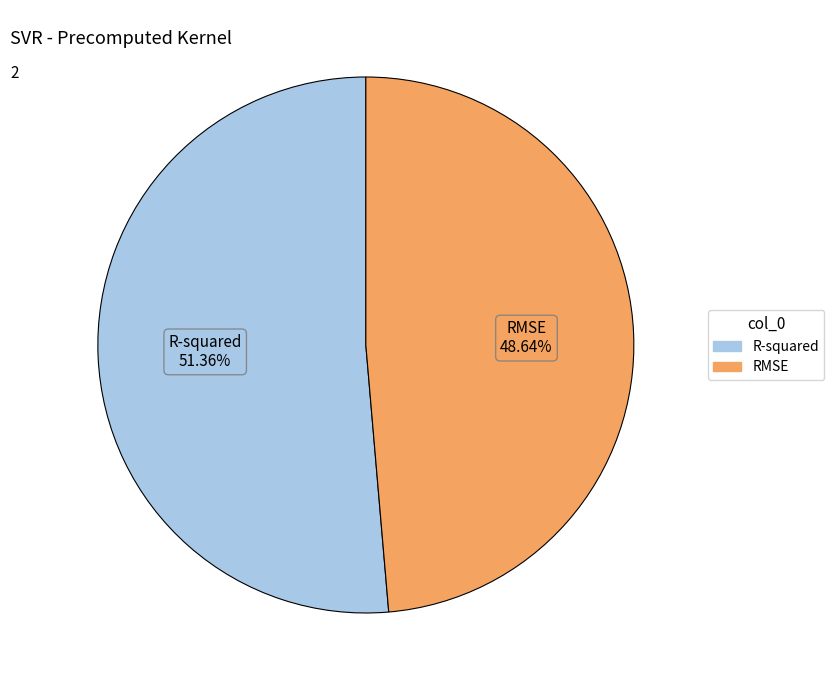

Which slice represents more than half of the pie?

R-squared